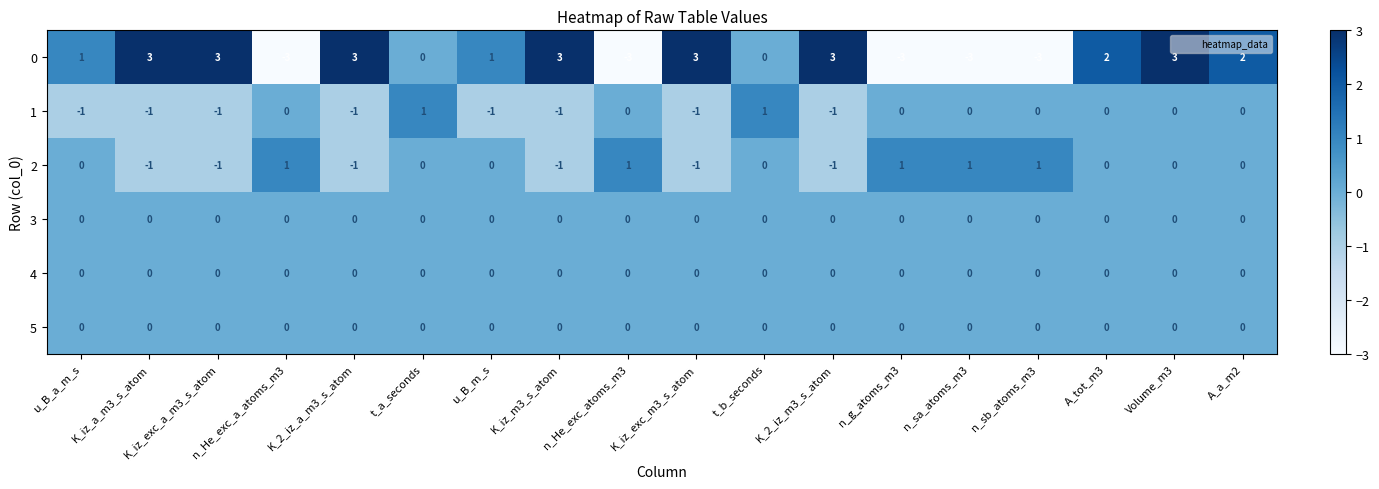

Which series has the largest range (max minus min)?

0